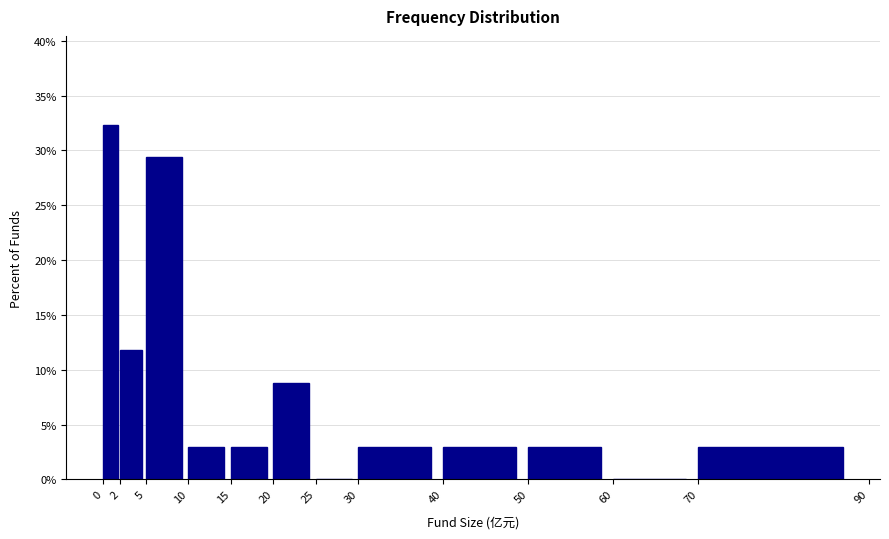

Which range on the x-axis has the tallest bar?

0 to 2